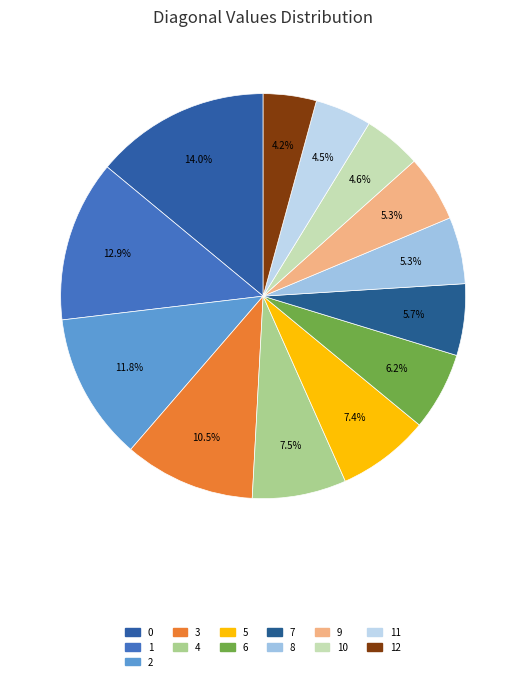

Which category has the smallest portion of the pie?

12